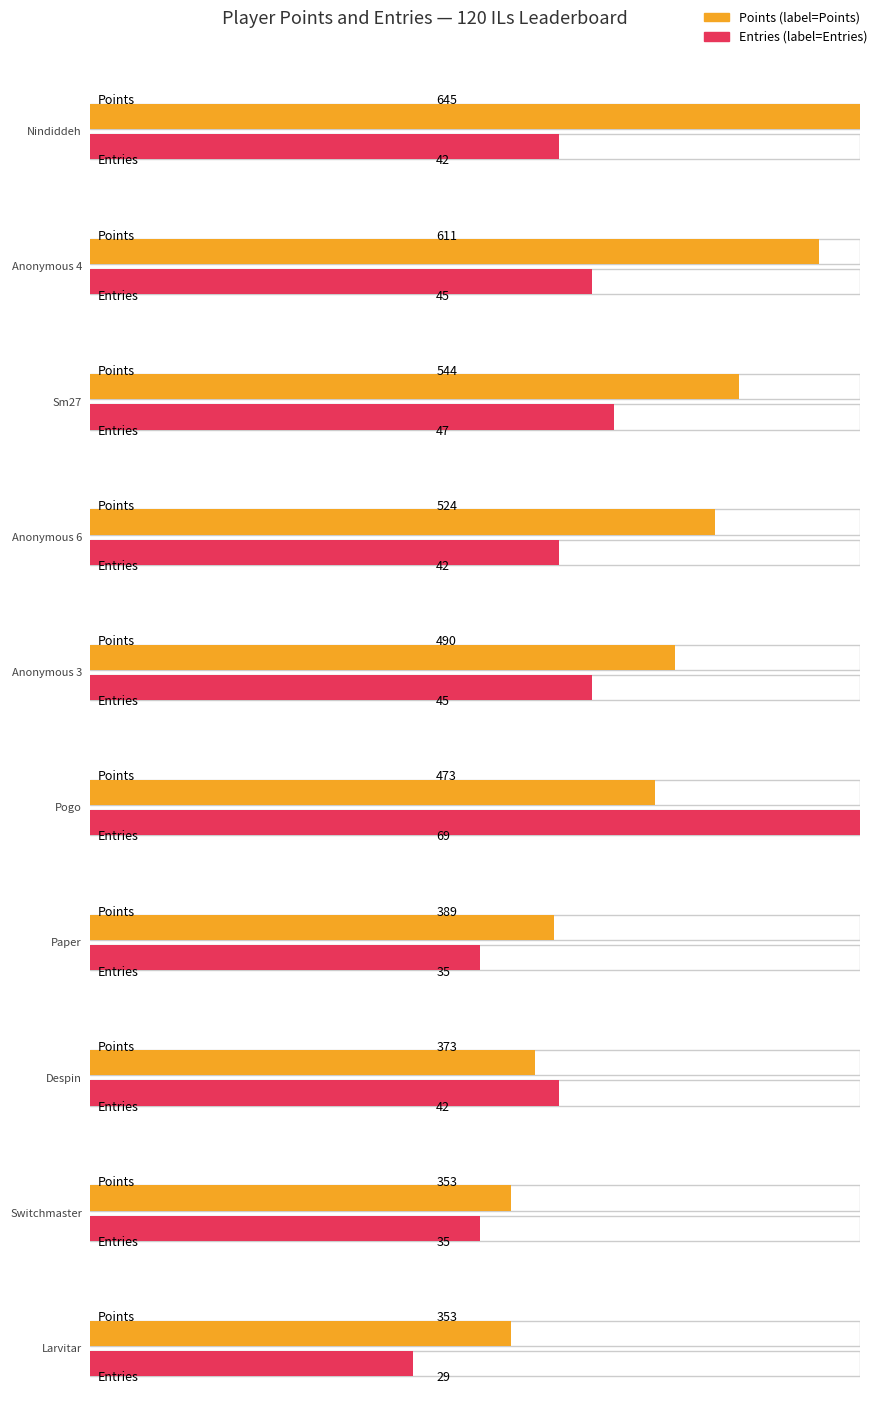

What is the greatest value displayed?

645